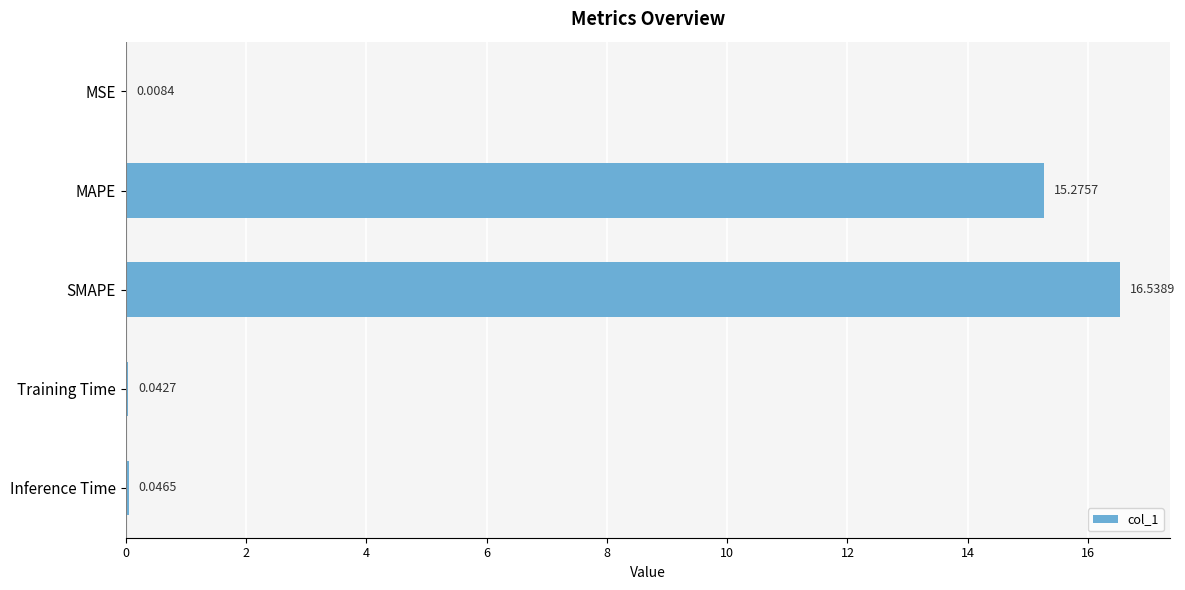

What is the sum of all values?

31.9